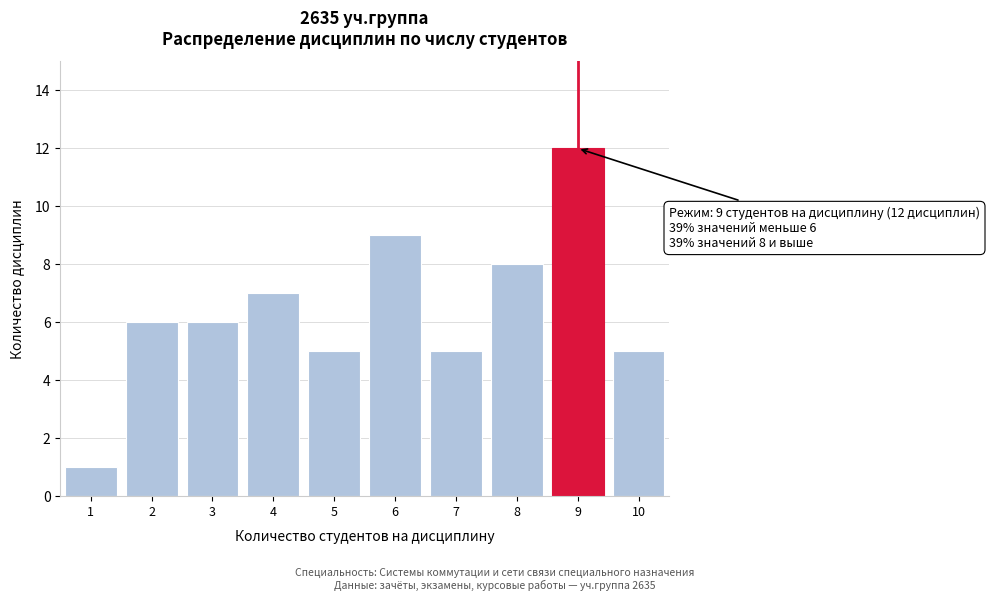

Reading left to right, what are all the values shown in this chart?

1	6	6	7	5	9	5	8	12	5